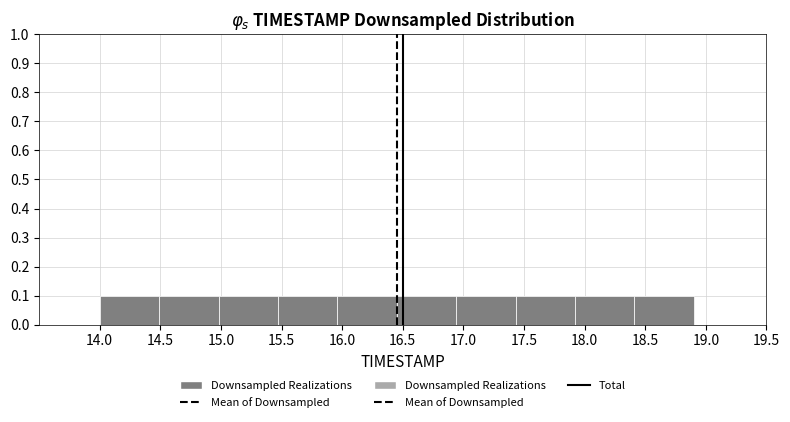

How tall is the bar that spans 14.98 to 15.47 on the x-axis? Neither the bar edges nor the heights are printed on the chart, so give them approximately, as read against the axes.

0.1